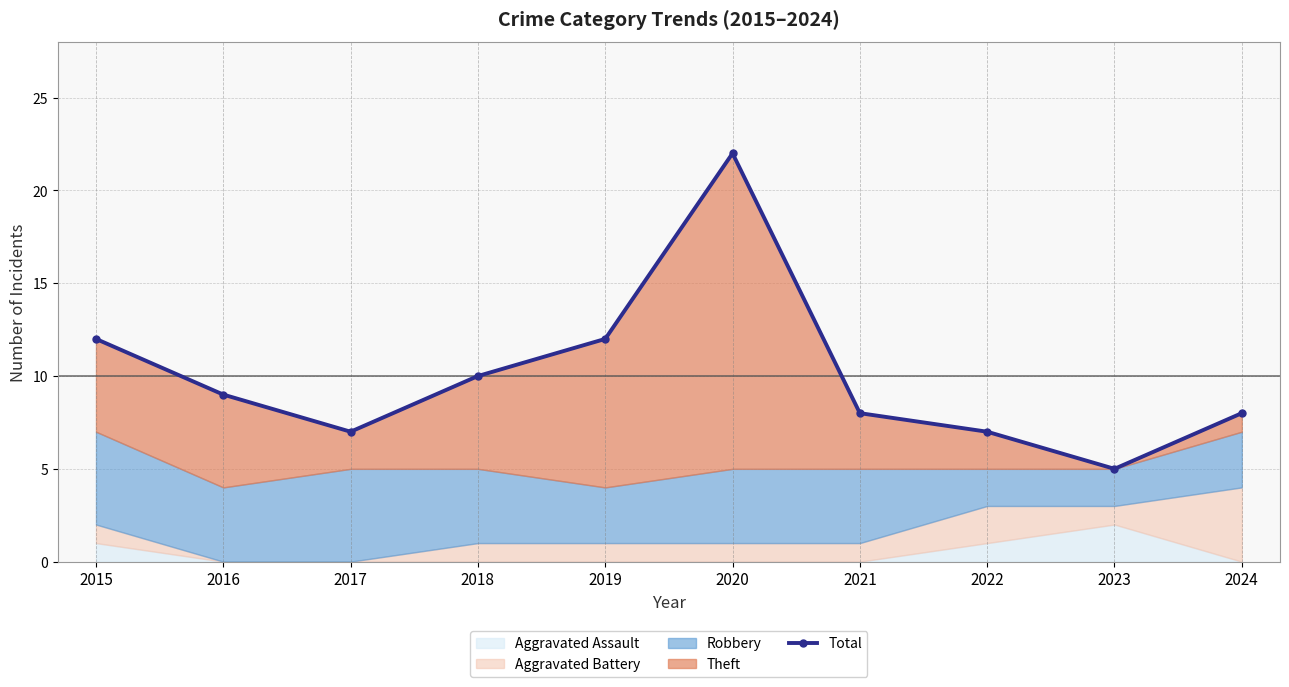

How many data points are less than 9?

5